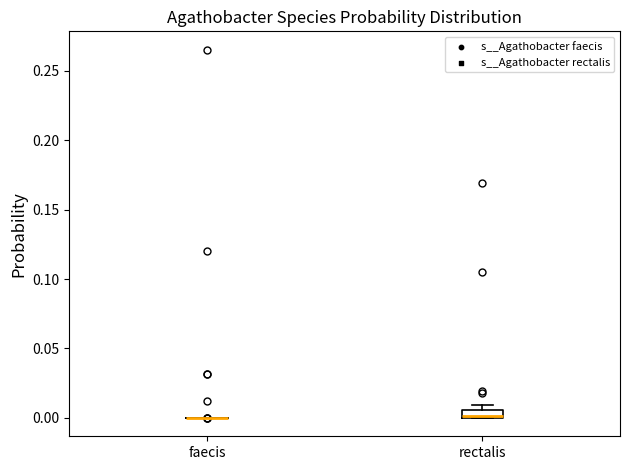

Comparing the boxes themselves (not the whiskers), which one is the tallest?

rectalis